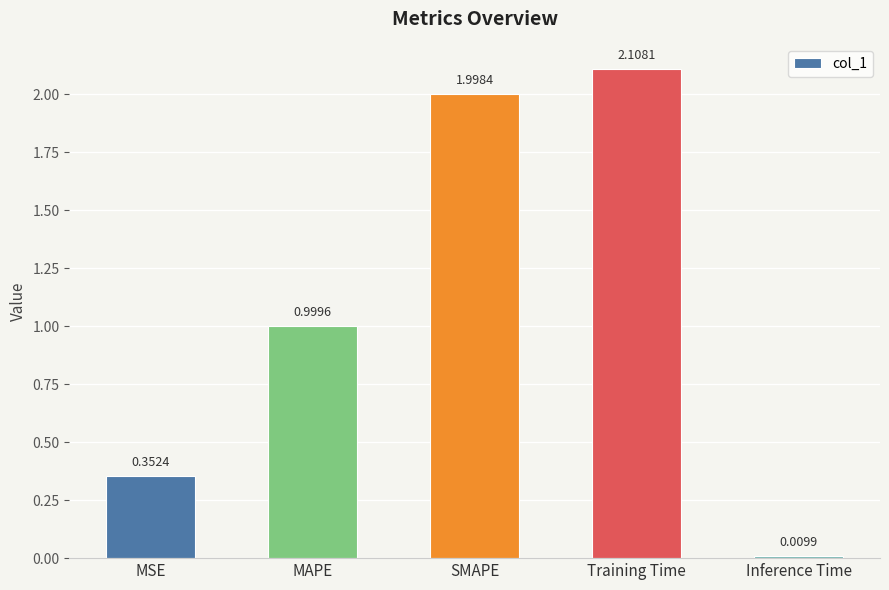

At which category does the chart reach its minimum across all series?

Inference Time